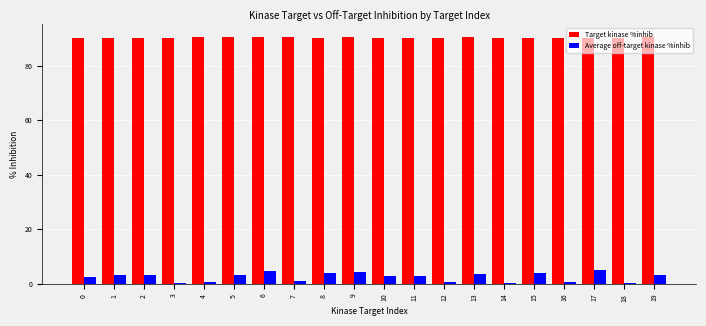

How many series are shown in this chart?

2